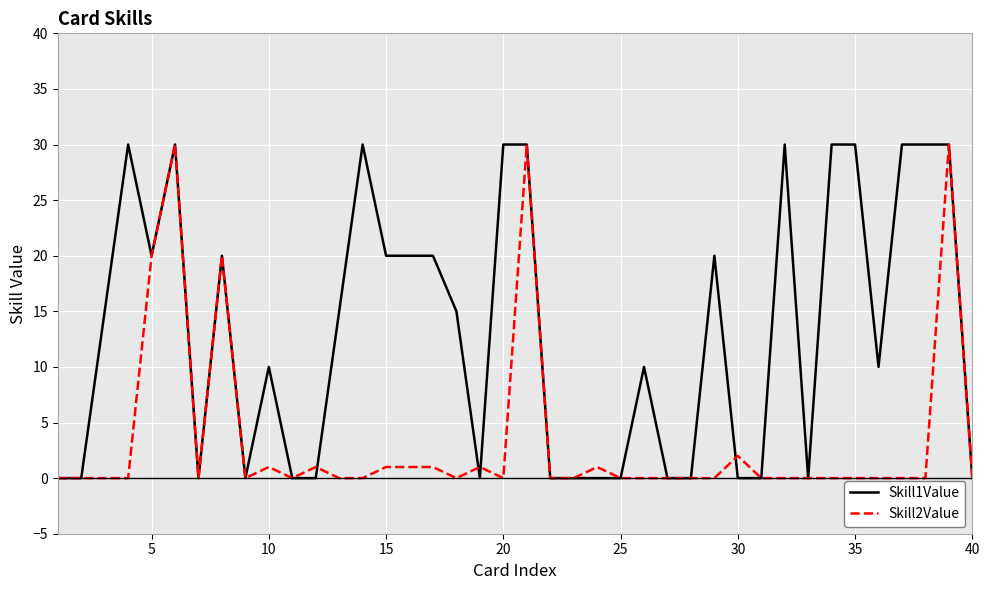

What is the greatest value displayed?

30